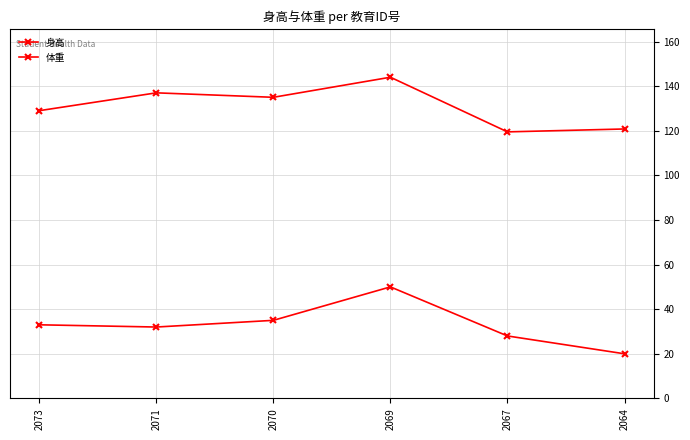

Count the number of categories in the chart.

6